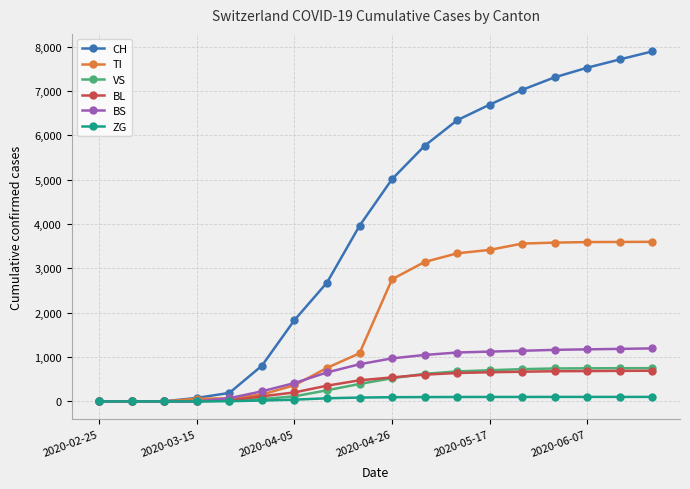

Which series has the largest total across all categories?

CH